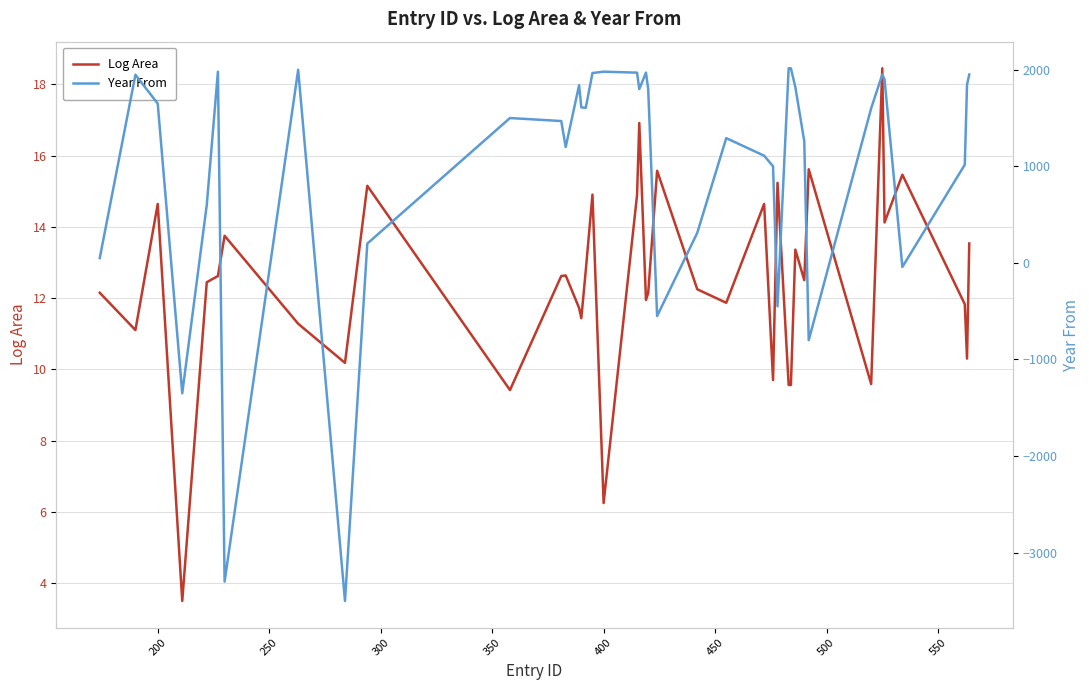

What is the lowest value of the Year From series?

-3500.0